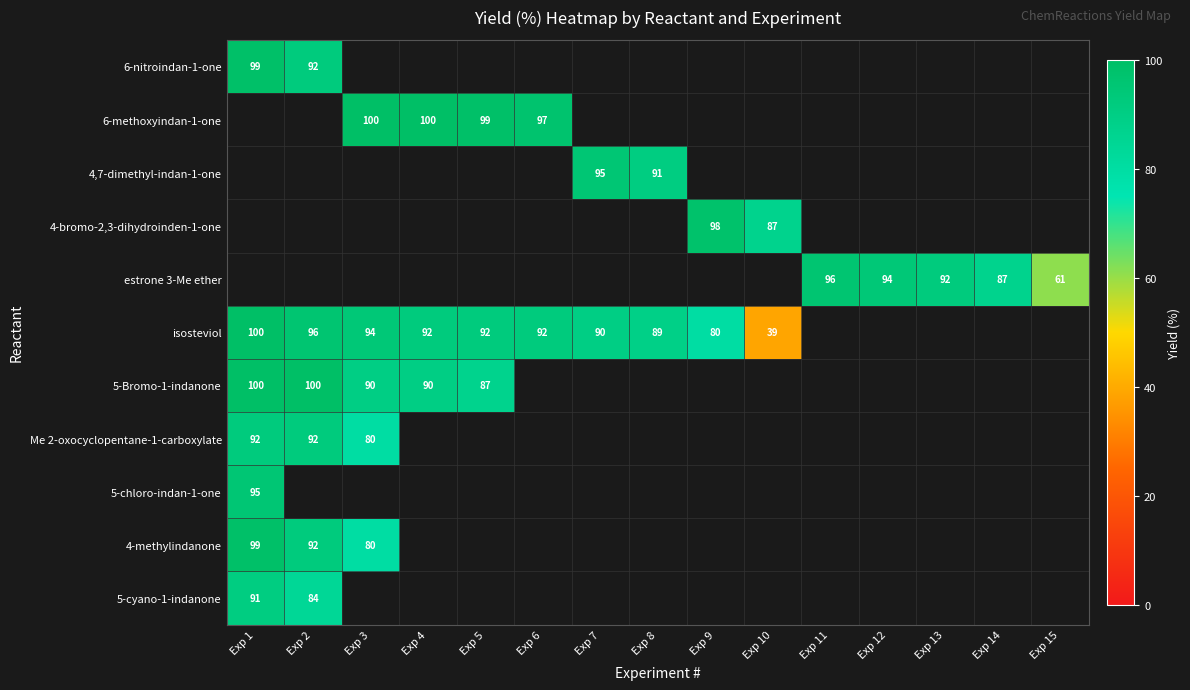

The 4-bromo-2,3-dihydroinden-1-one series shows 87 at Exp 10. True or false?

True